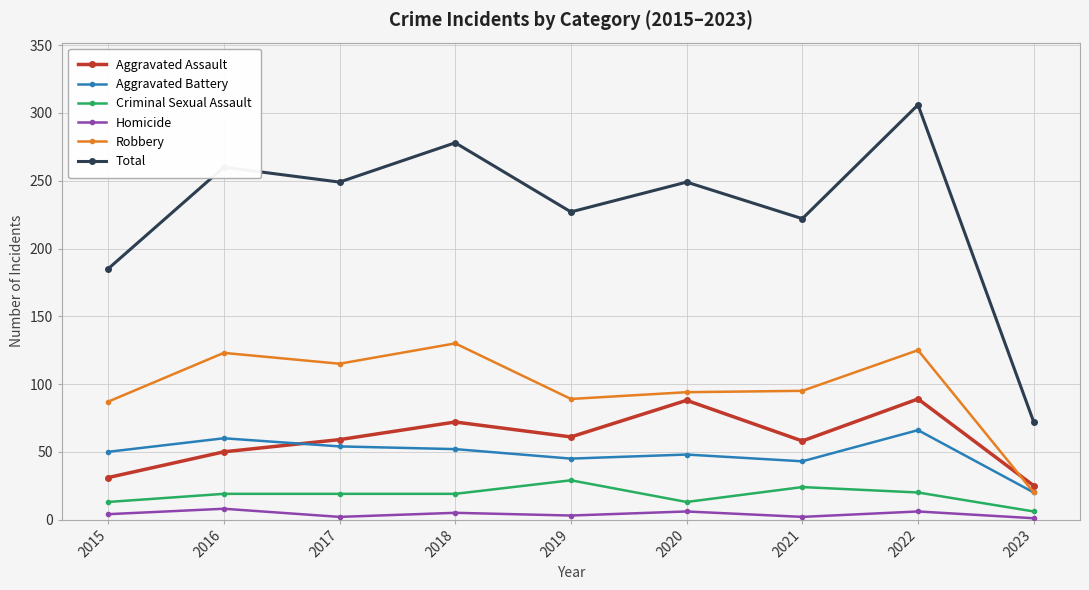

List the series in order of their peak value, highest first.

Total, Robbery, Aggravated Assault, Aggravated Battery, Criminal Sexual Assault, Homicide